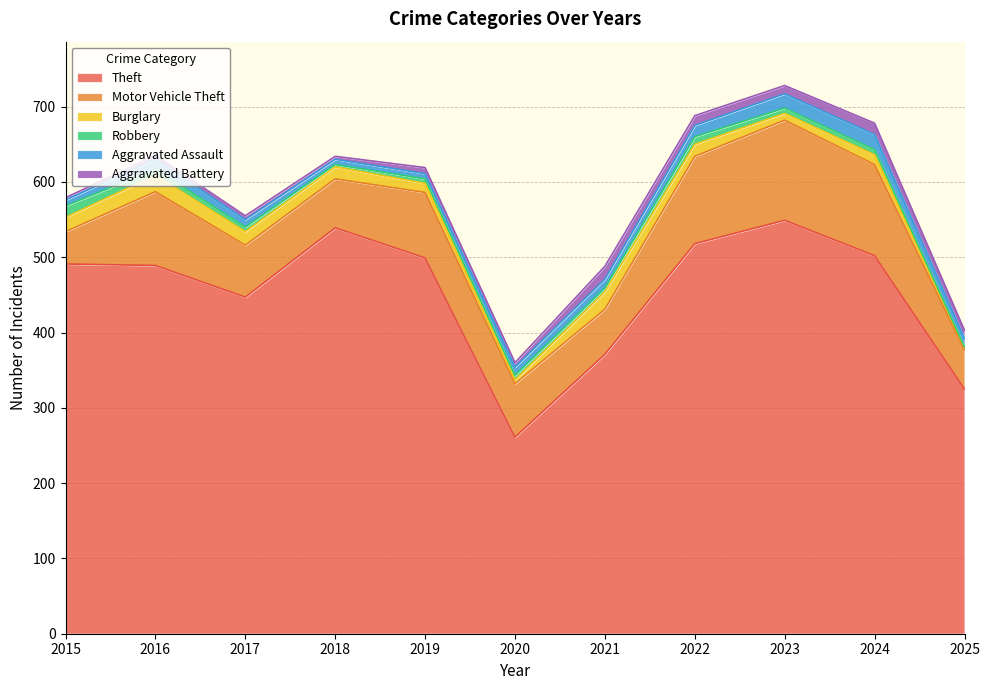

How many times do Aggravated Assault and Aggravated Battery cross each other?

4